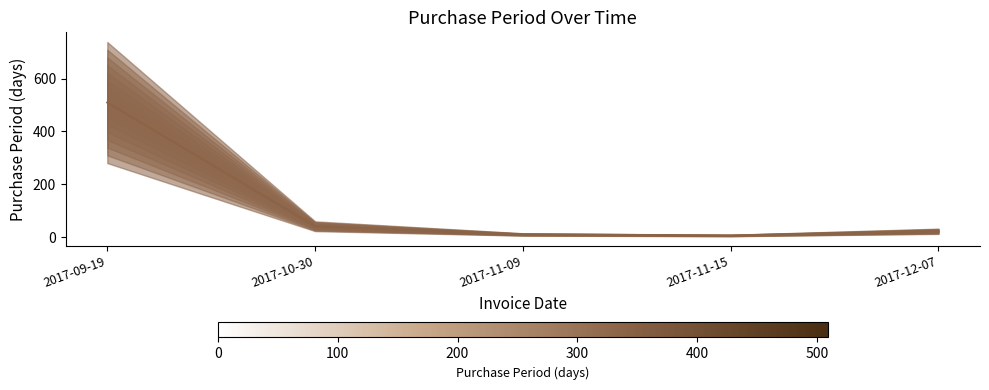

Where is the data nearest to the value 257?

2017-10-30